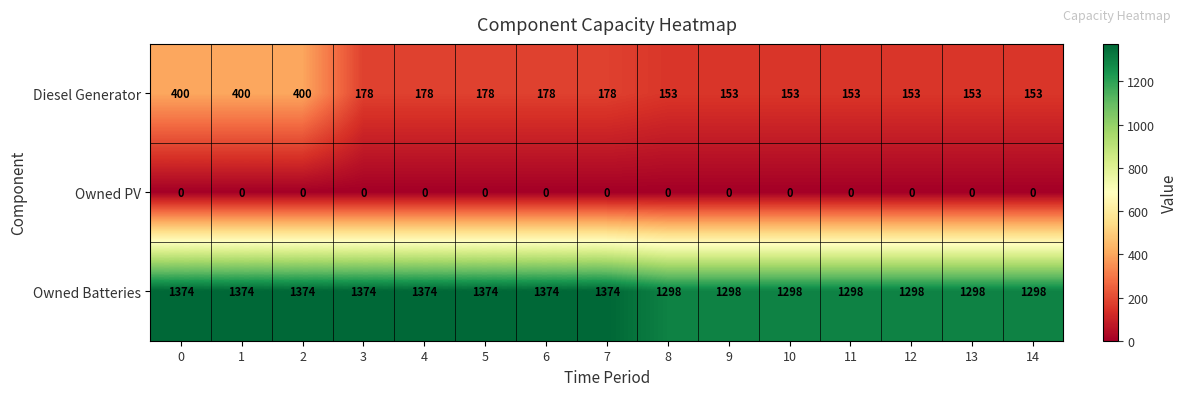

The value of Owned PV at 11 is 0. True or false?

True